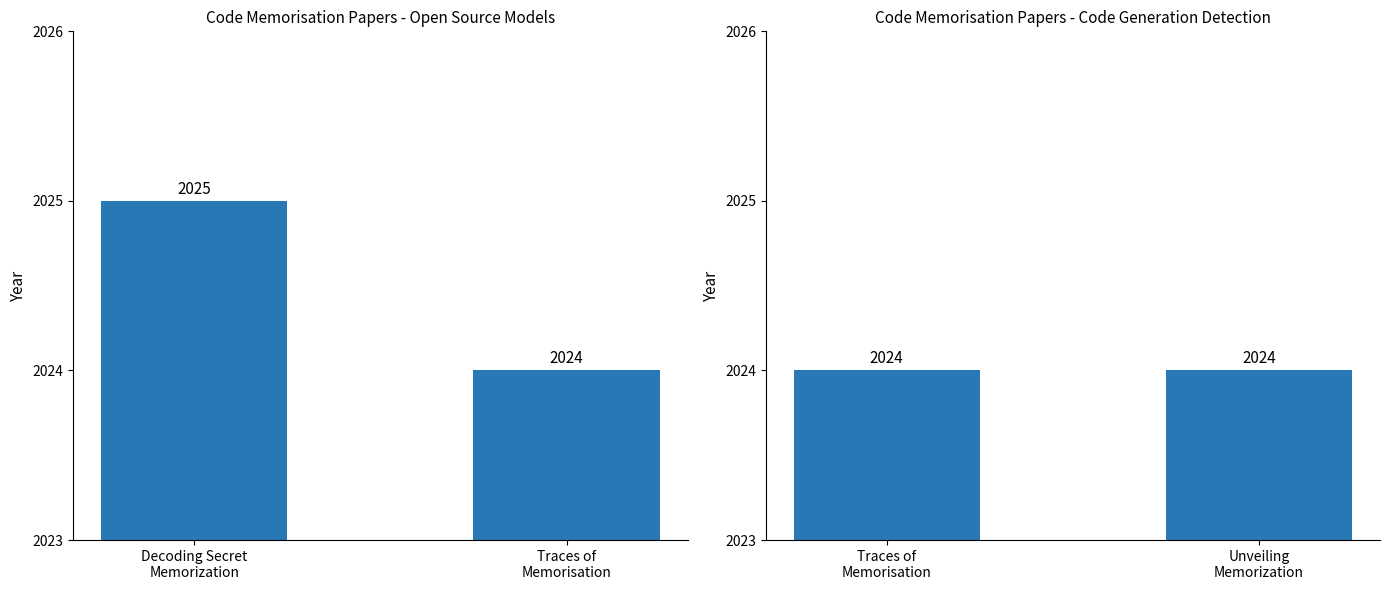

Between Unveiling Memorization in Code Models and Decoding Secret Memorization in Code LLMs, which is larger?

Decoding Secret Memorization in Code LLMs